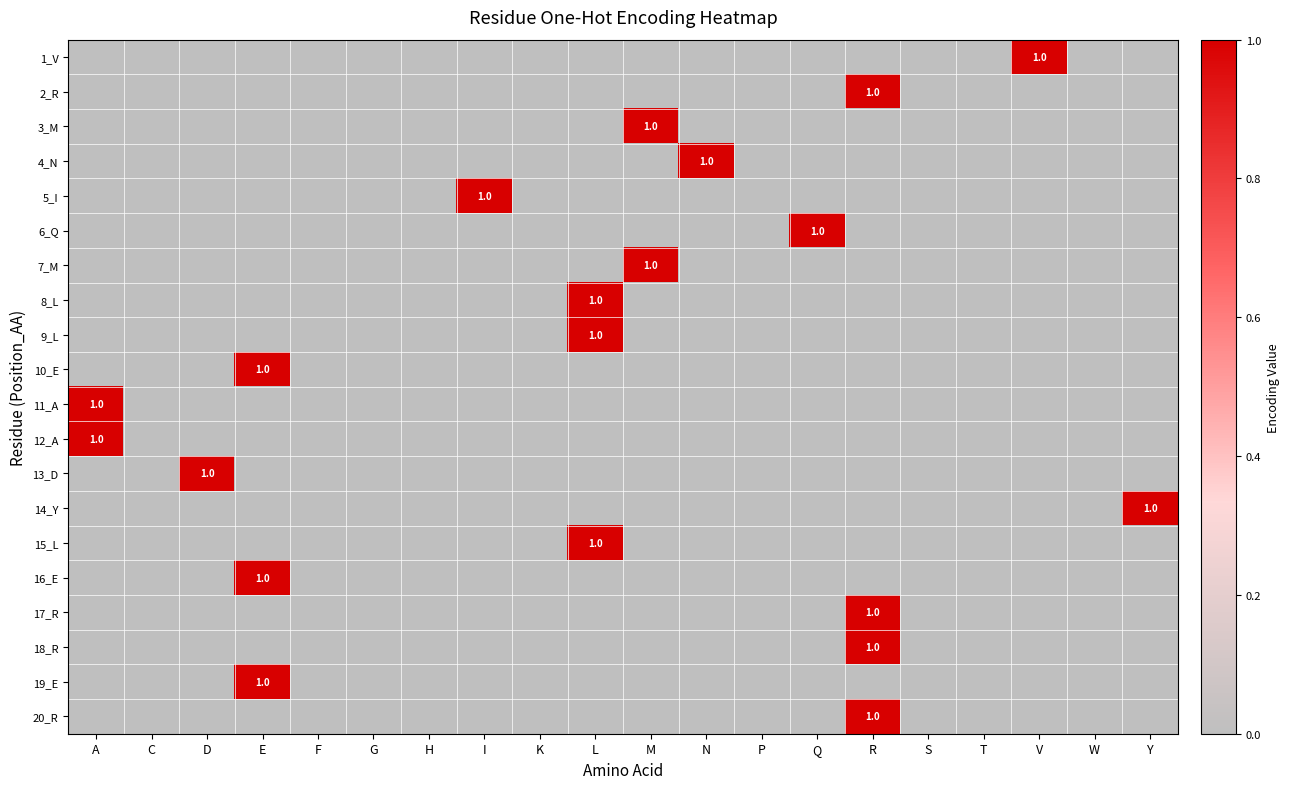

The 15_L series shows 0 at L. True or false?

False